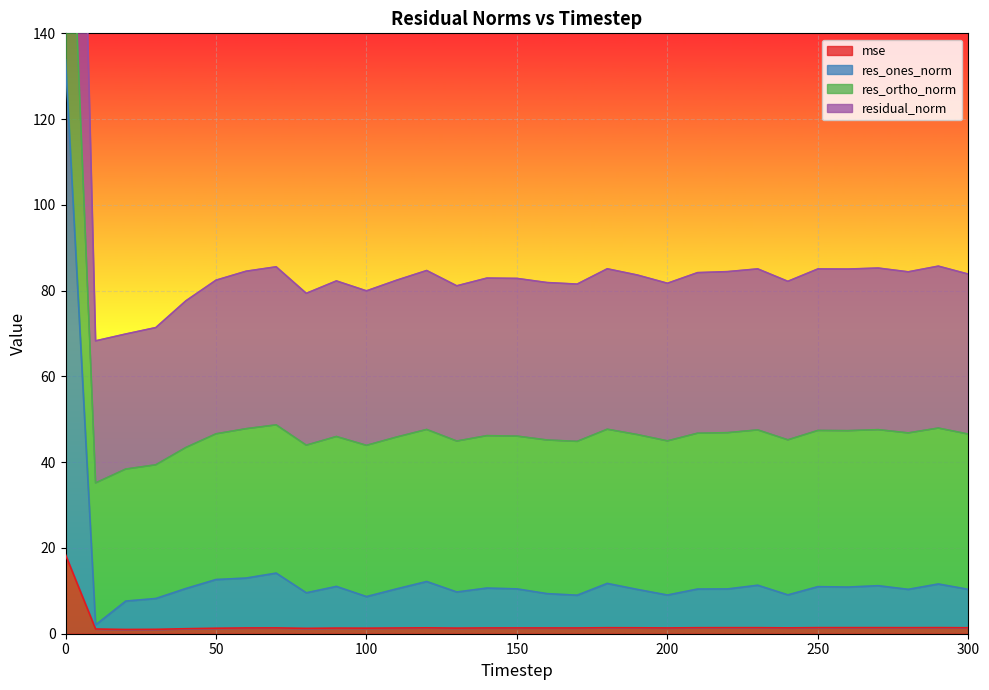

What is the maximum value for mse?

18.4